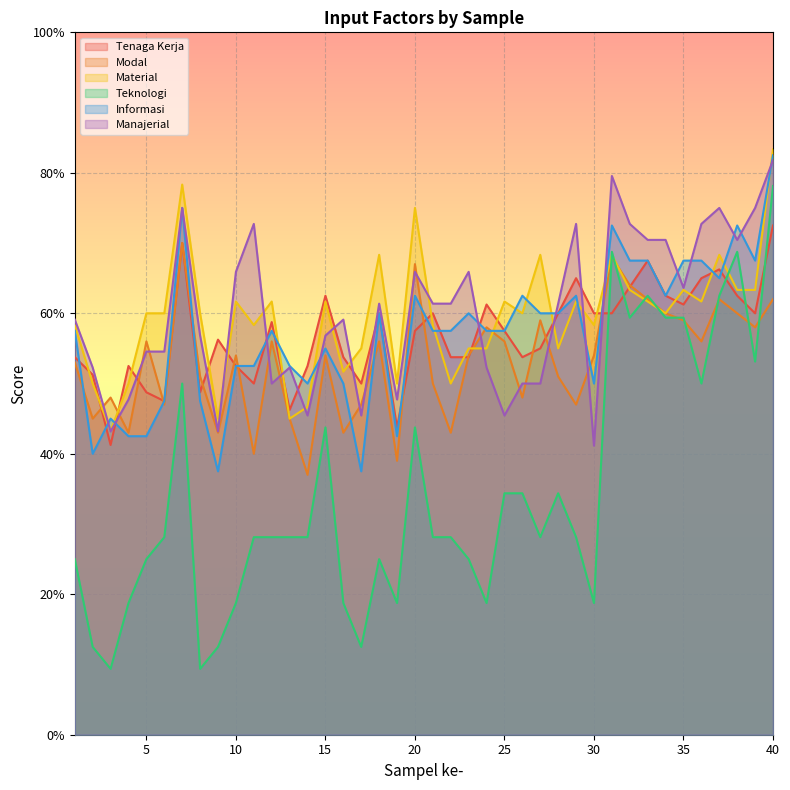

Where is the first local minimum for Informasi?

2